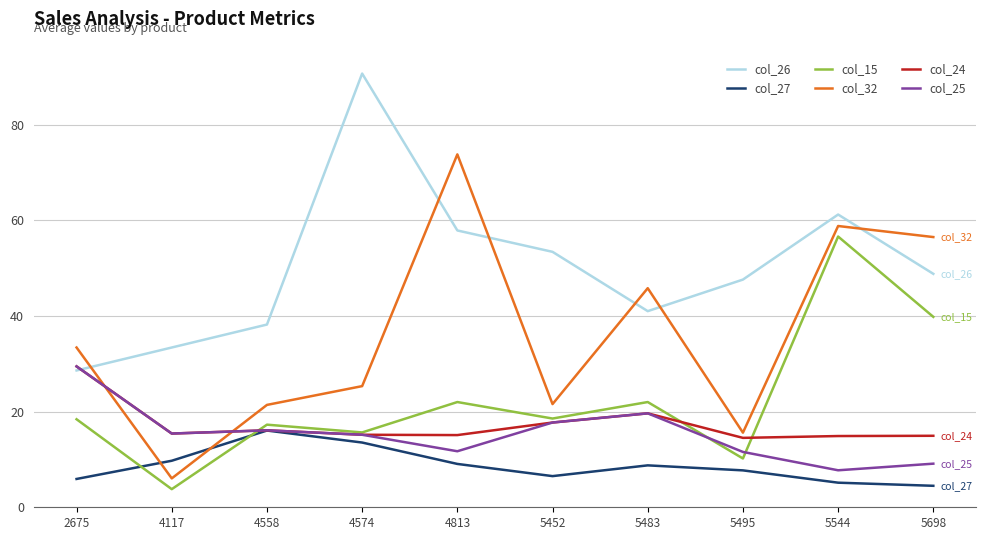

What is the total value across all series at 5483?

156.8